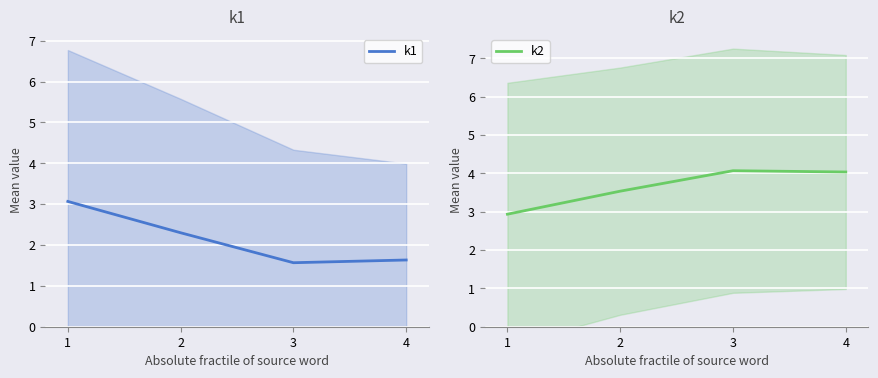

Which series ends up on top after the final intersection of k2 and k1?

k2